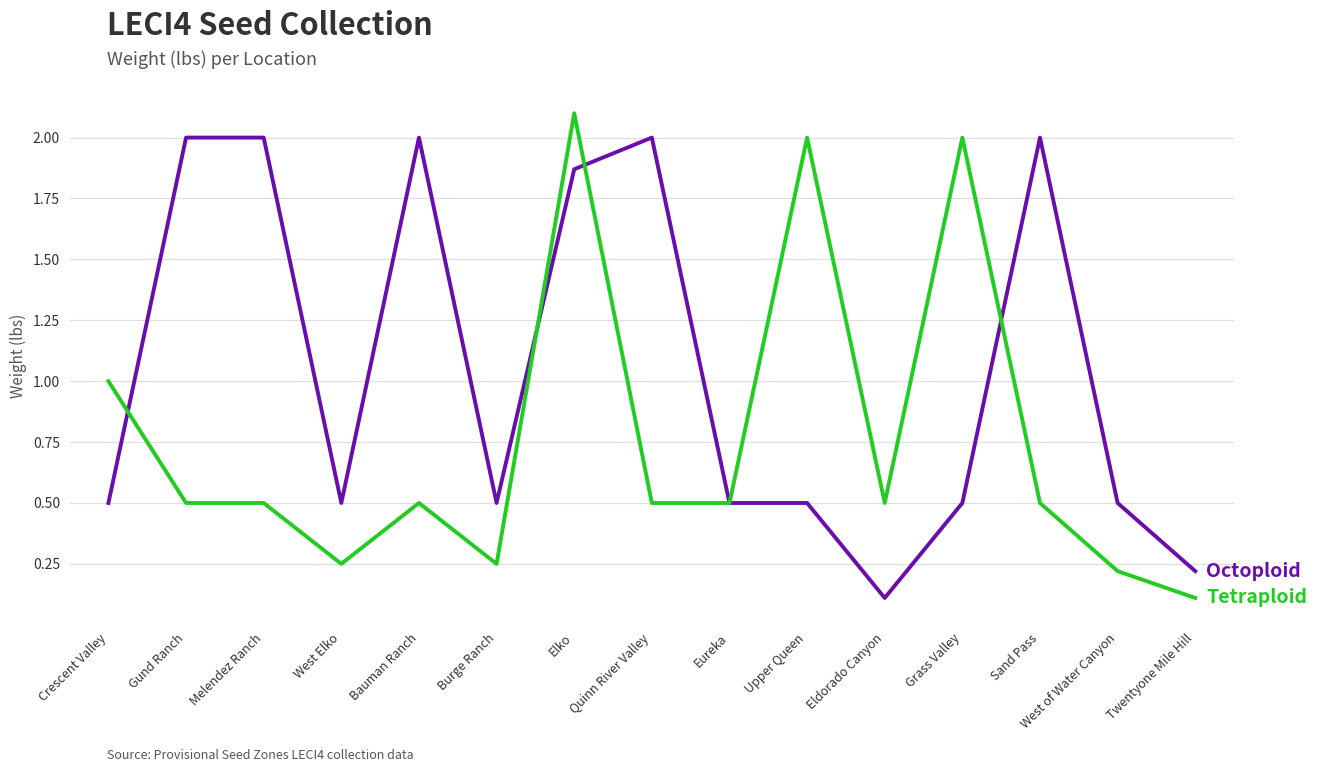

Which category has the highest value across all series?

Elko